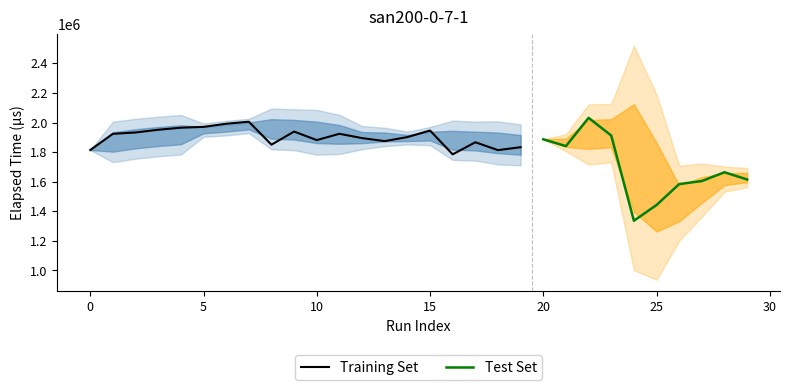

What is the minimum value for Training Set?

1784784